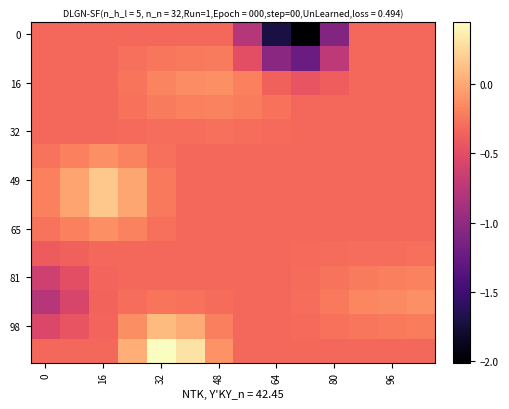

What is the minimum value shown in the chart?

-2.0